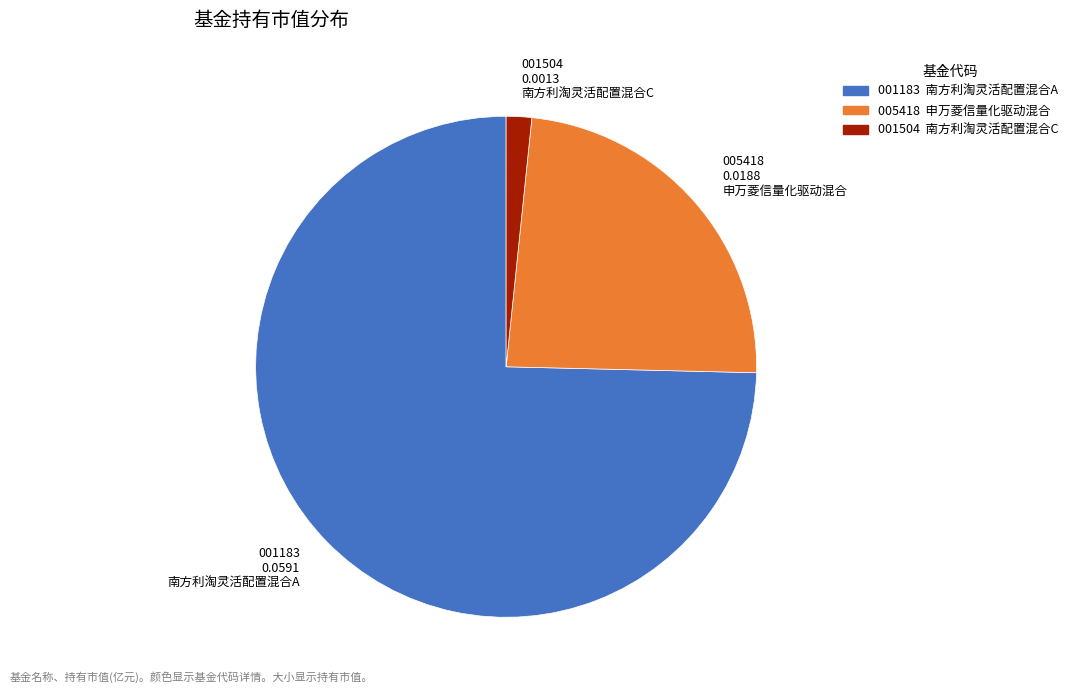

Is there a majority slice in this chart?

Yes